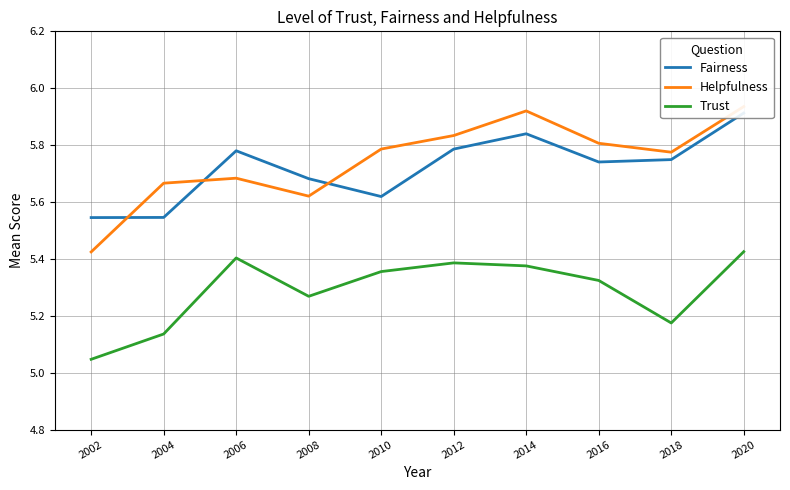

Where is the first local minimum for Helpfulness?

2008